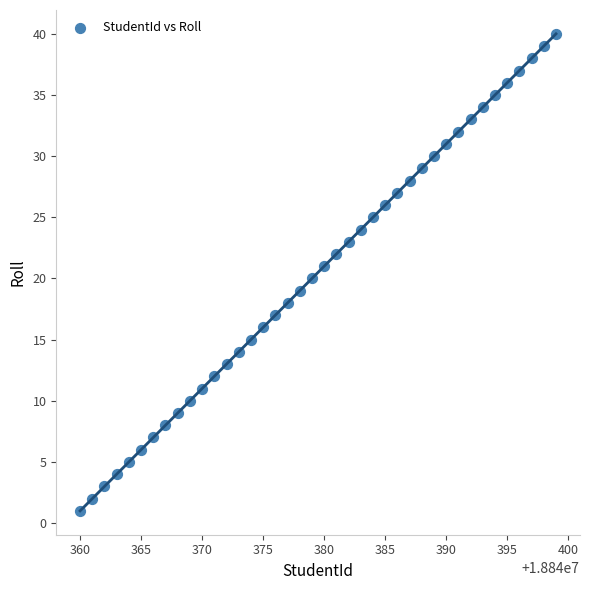

What is the range of X values (max minus min)?

39